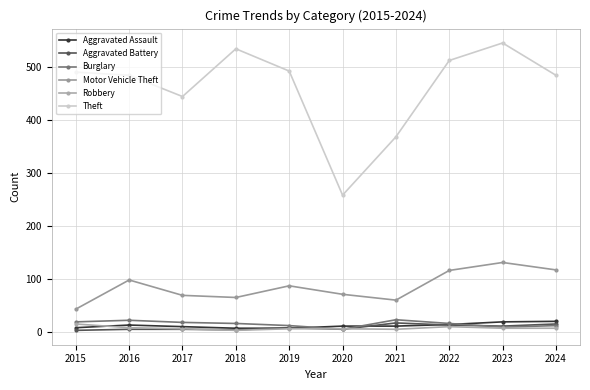

Which series has the largest total across all categories?

Theft